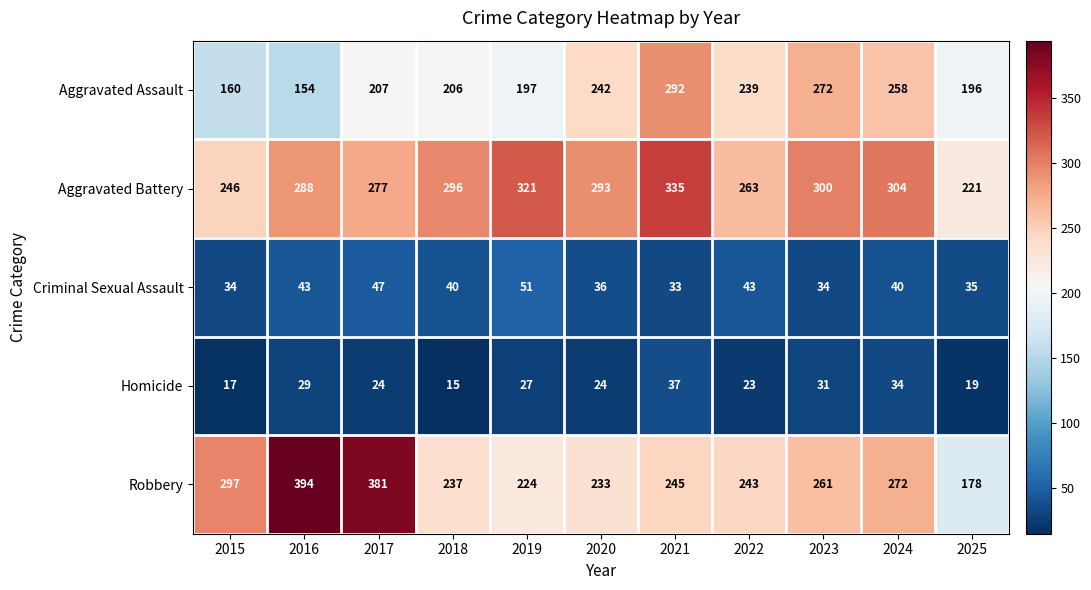

At how many categories does at least one series exceed 66?

11